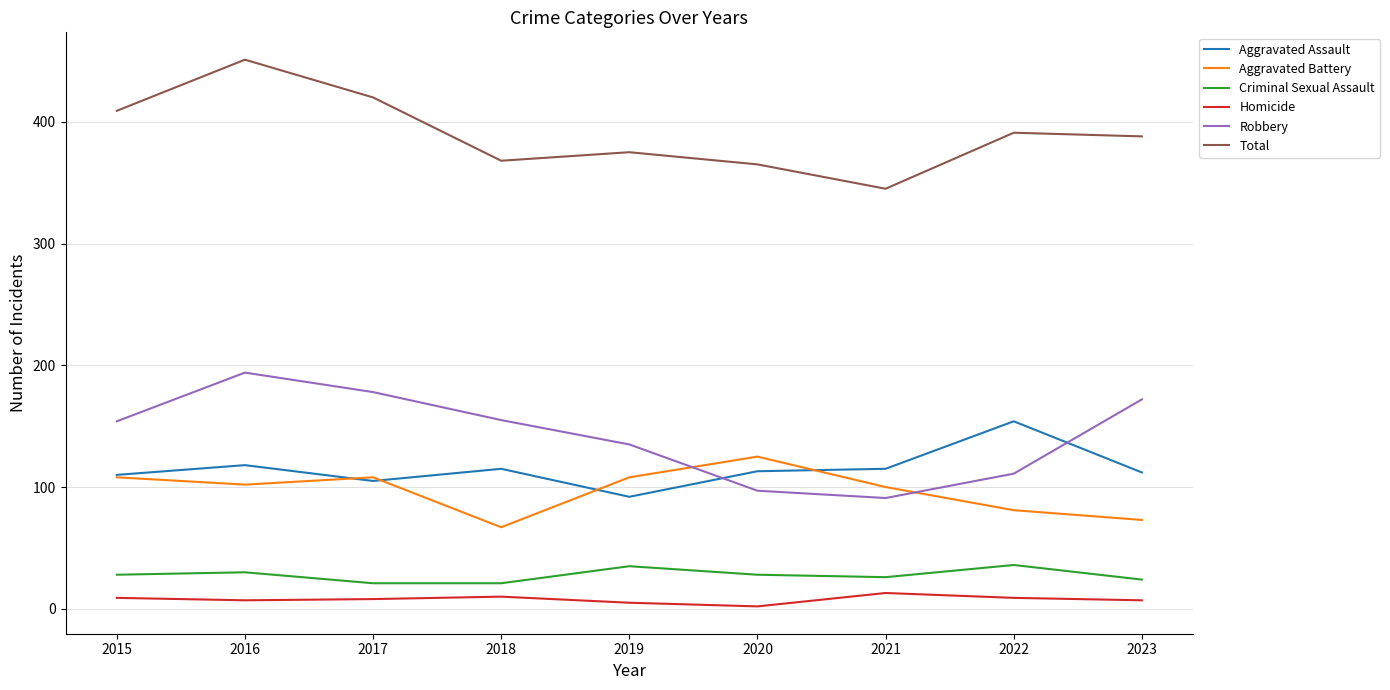

At which category is the sum across all series the highest?

2016